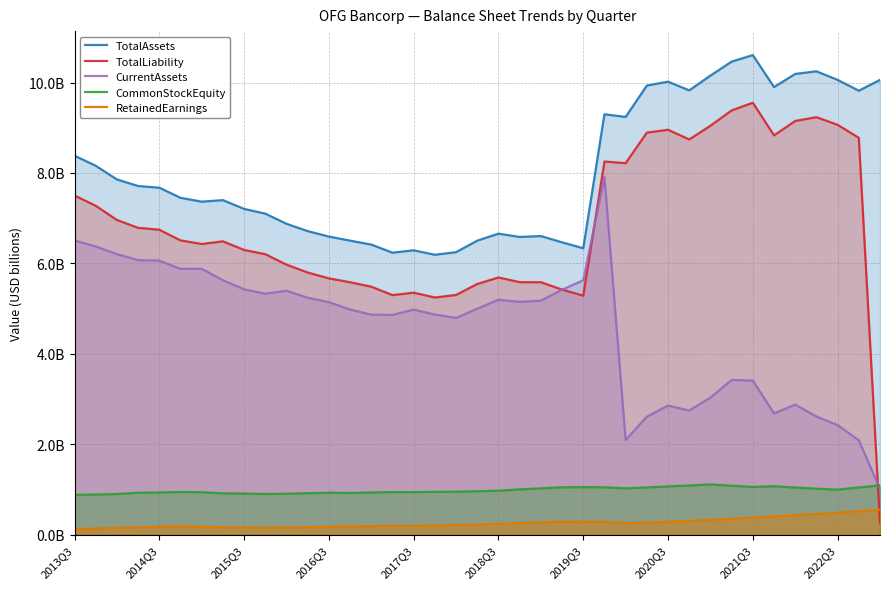

True or false: RetainedEarnings and CurrentAssets intersect in this chart.

False